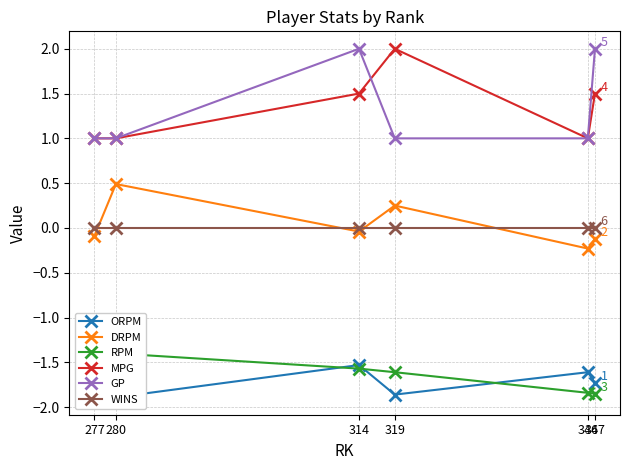

Reading left to right, extract all data points from this chart.

ORPM: 277=-1.3	280=-1.9	314=-1.5	319=-1.9	346=-1.6	347=-1.7
DRPM: 277=-0.1	280=0.5	314=-0.0	319=0.2	346=-0.2	347=-0.1
RPM: 277=-1.4	280=-1.4	314=-1.6	319=-1.6	346=-1.8	347=-1.9
MPG: 277=1.0	280=1.0	314=1.5	319=2.0	346=1.0	347=1.5
GP: 277=1.0	280=1.0	314=2.0	319=1.0	346=1.0	347=2.0
WINS: 277=0.0	280=0.0	314=0.0	319=0.0	346=0.0	347=0.0